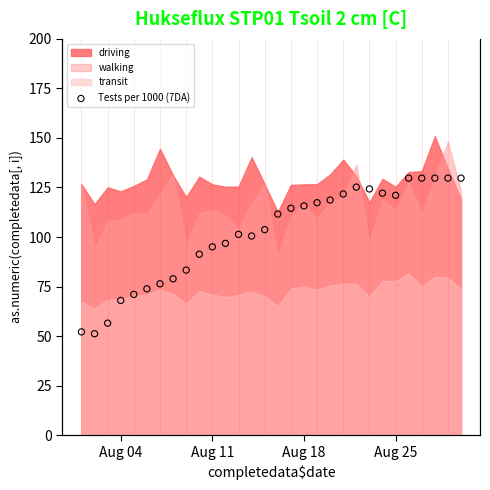

The value of walking at Aug 11 is 168.6. True or false?

False